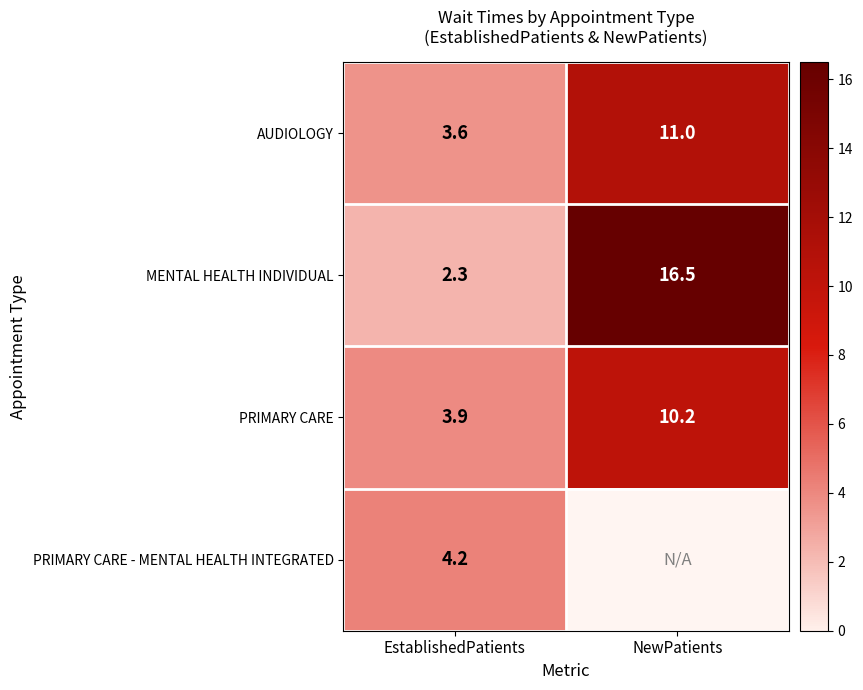

Is it true that MENTAL HEALTH INDIVIDUAL equals 3.8 at EstablishedPatients?

False